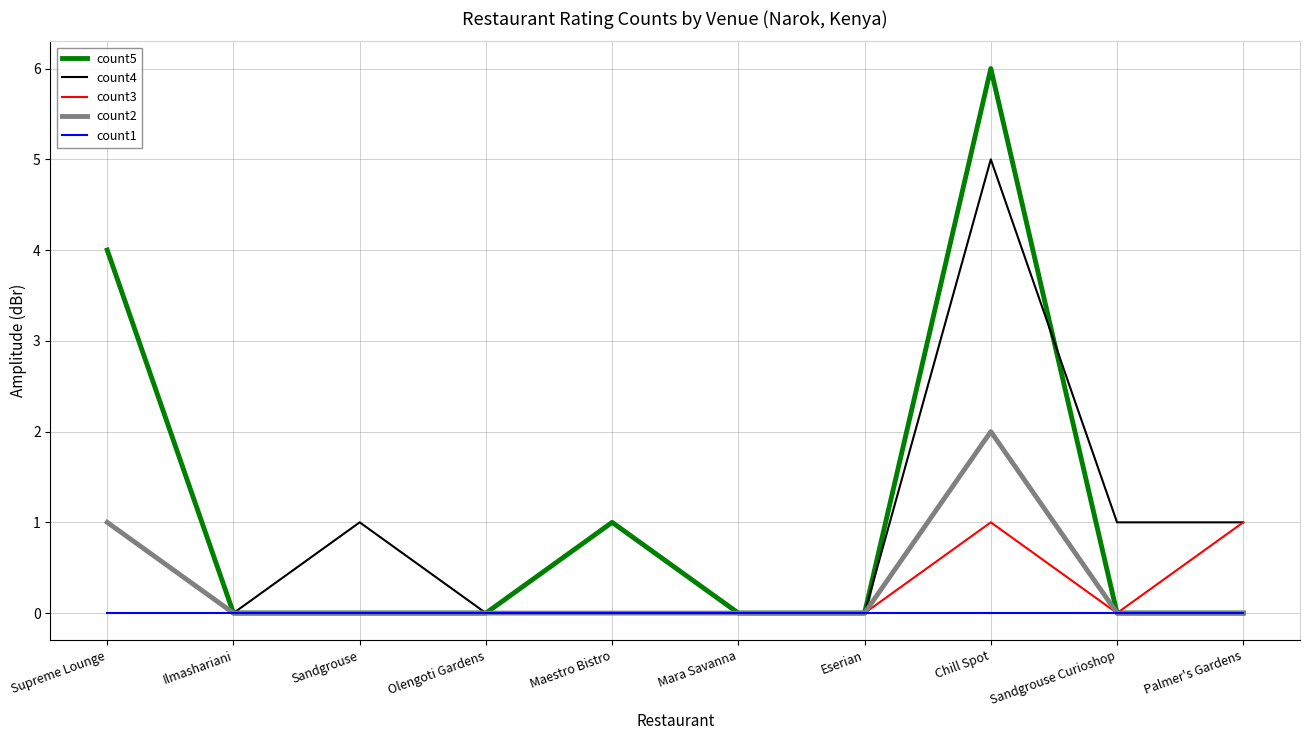

At which category is the sum across all series the highest?

Chill Spot